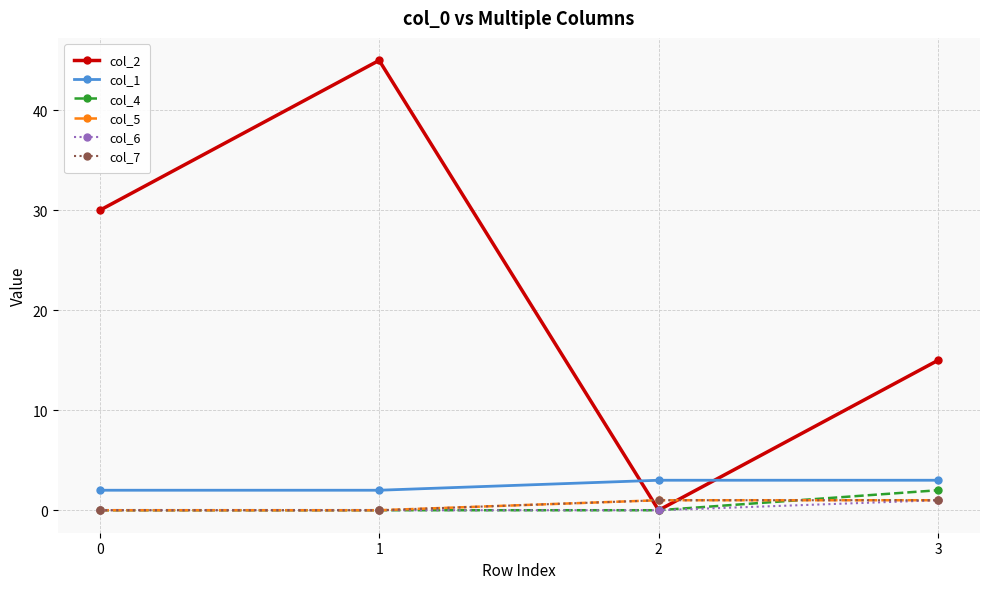

How many intersections are there between col_7 and col_2?

2